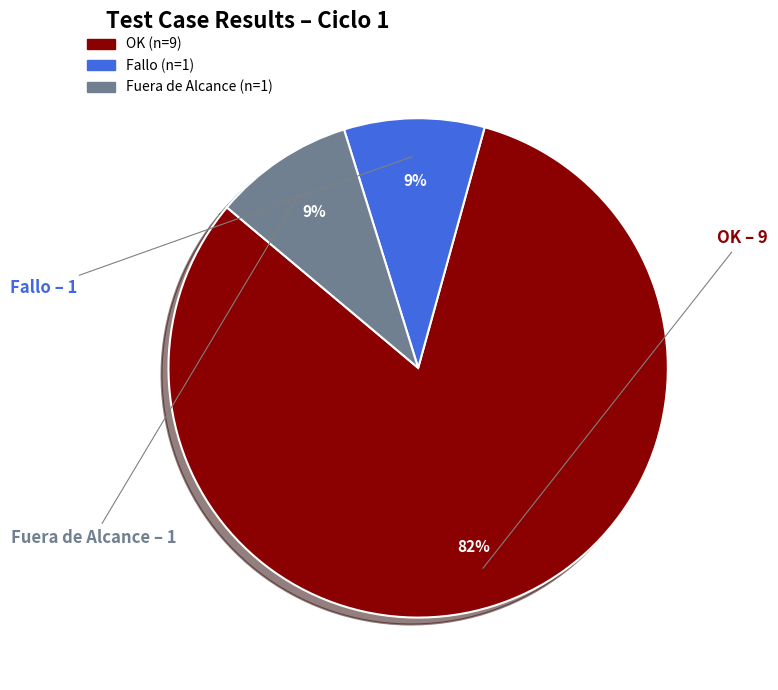

Which category has the biggest portion of the pie?

OK